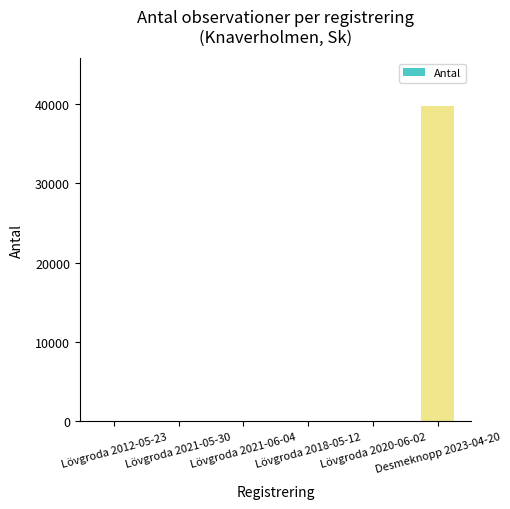

What is the sum of the values at Lövgroda 2018-05-12 and Lövgroda 2021-05-30?

80